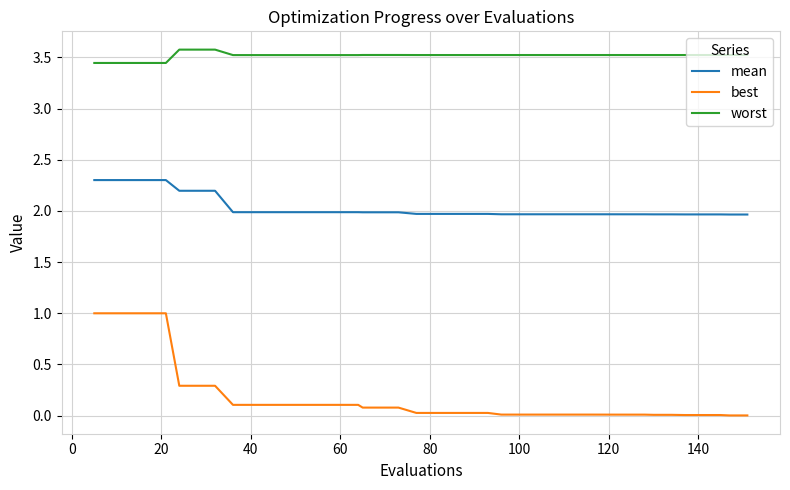

How many lines are shown in the chart?

3